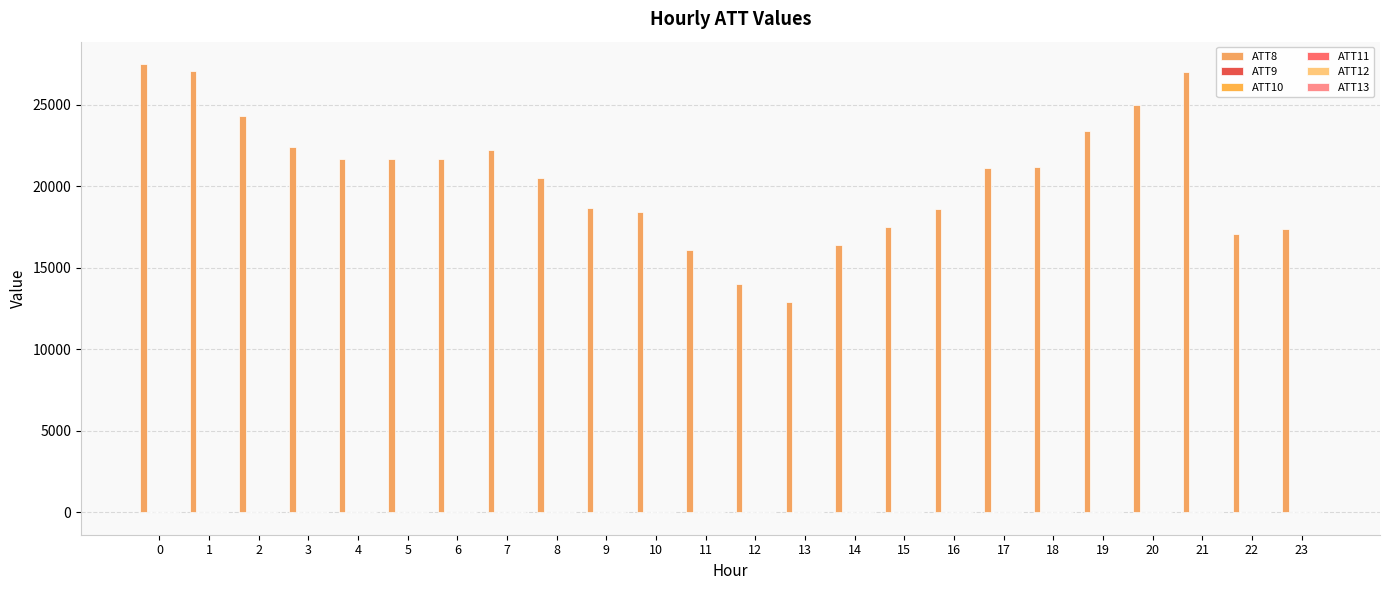

Between 21 and 15, which is larger?

21